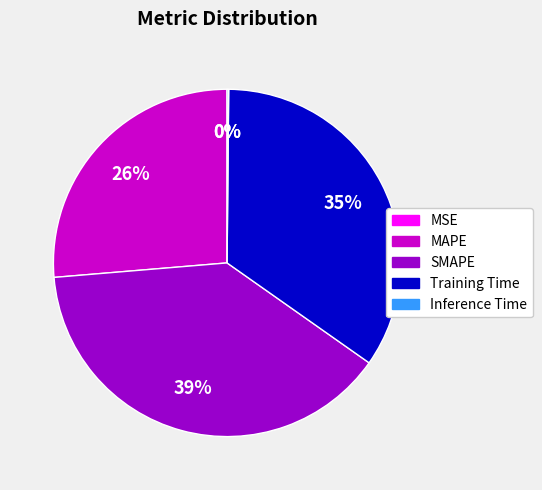

What is the largest slice in the pie chart?

SMAPE